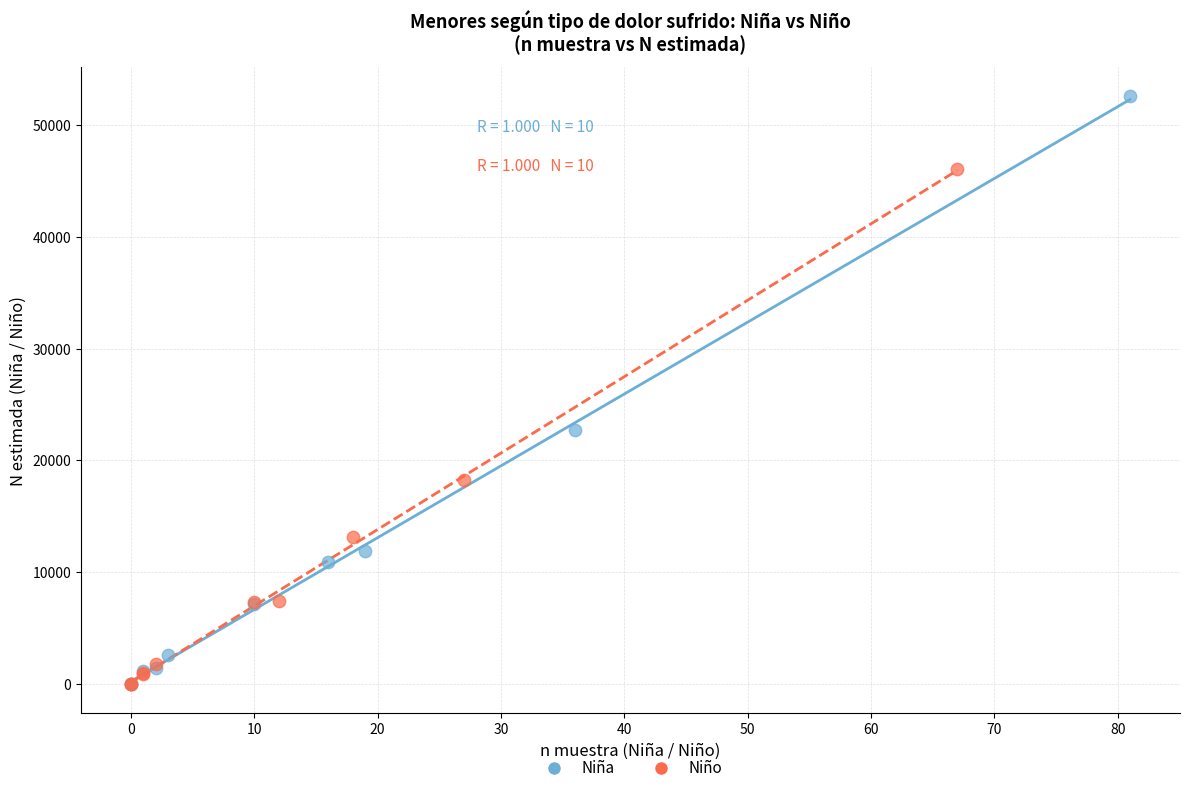

Which series contains the highest Y value?

Niña